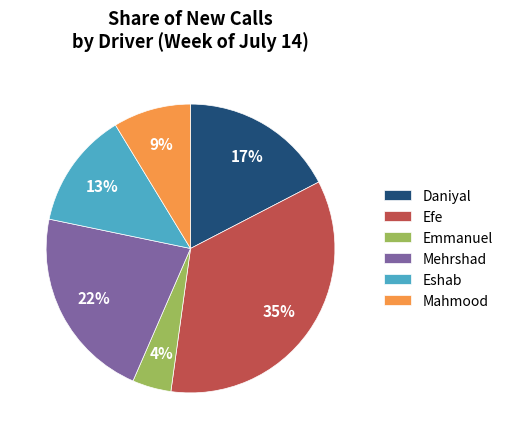

To the nearest percent, what is the combined percentage of Eshab and Daniyal?

30%